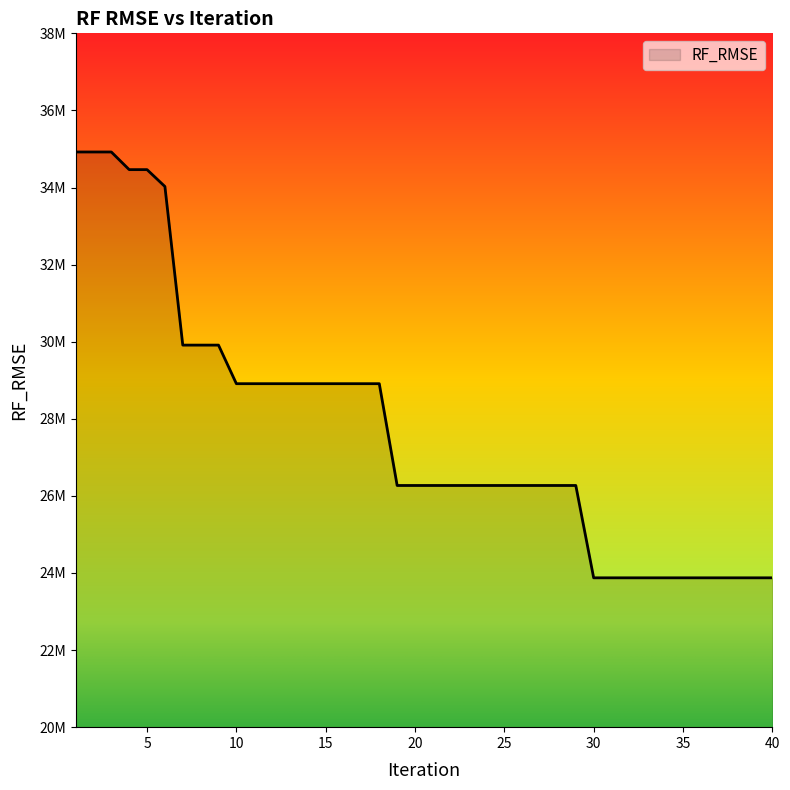

List the labels in order of value, smallest first.

30, 31, 32, 33, 34, 35, 36, 37, 38, 39, 40, 19, 20, 21, 22, 23, 24, 25, 26, 27, 28, 29, 10, 11, 12, 13, 14, 15, 16, 17, 18, 7, 8, 9, 6, 4, 5, 1, 2, 3